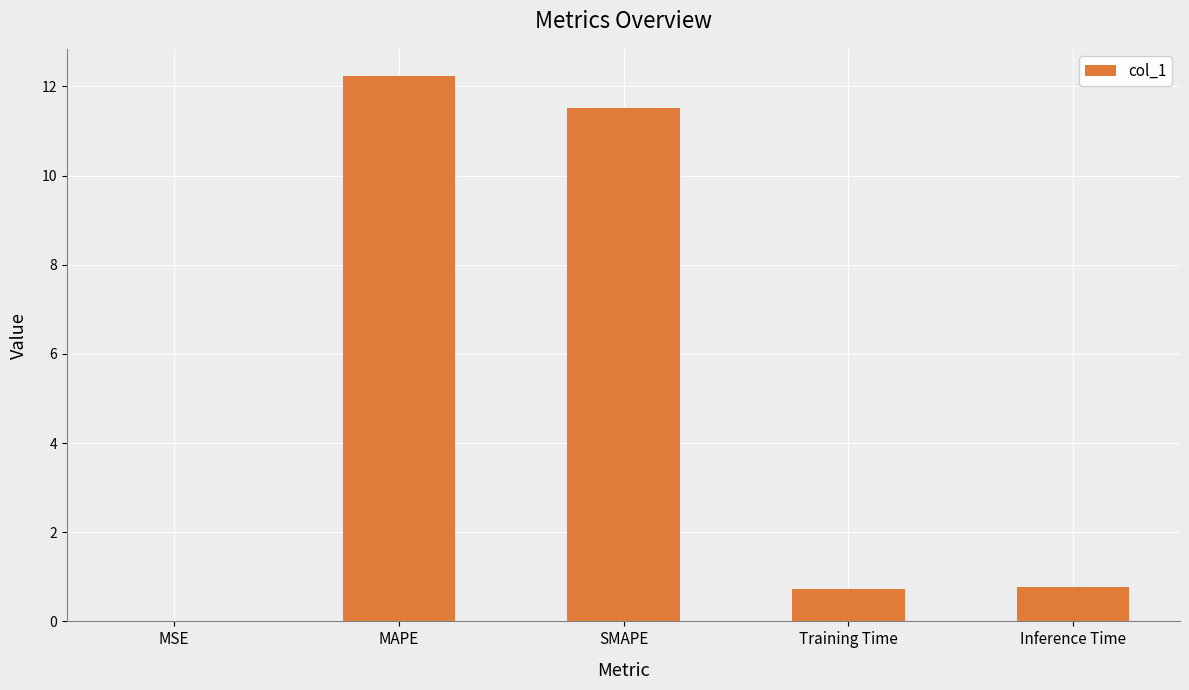

Which category has the highest value across all series?

MAPE